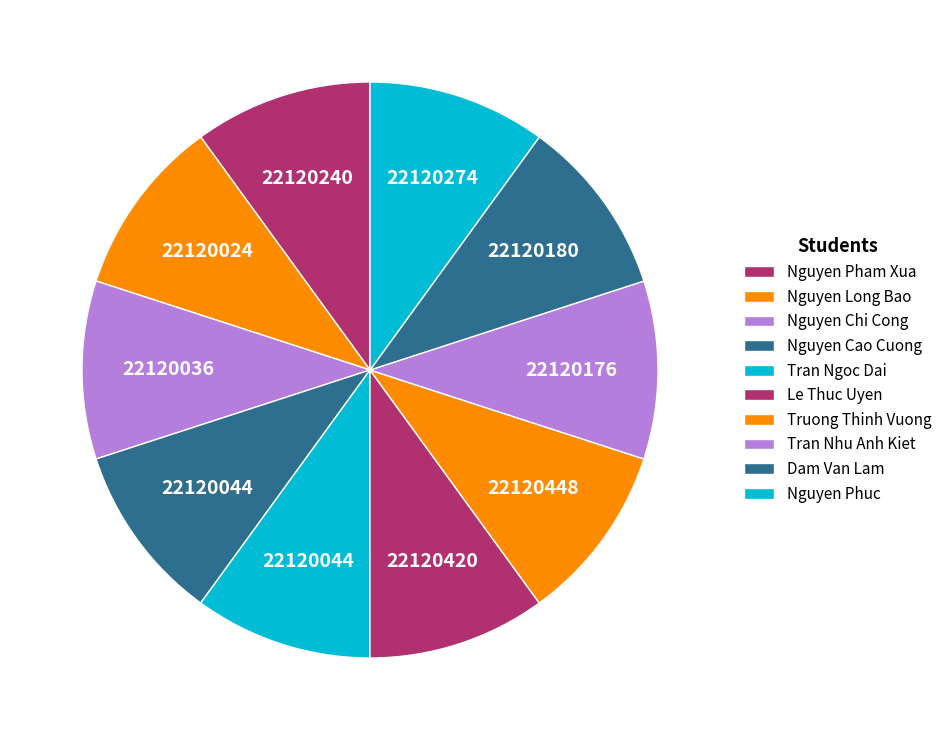

Is there any slice that represents more than half of the pie?

No